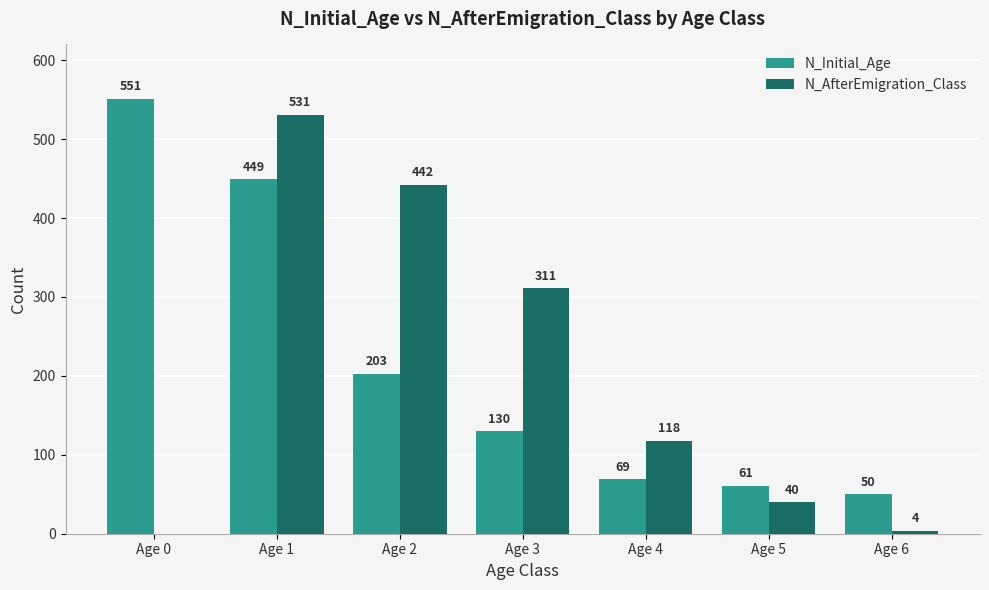

What is the sum of the N_AfterEmigration_Class values at Age 5 and Age 2?

482